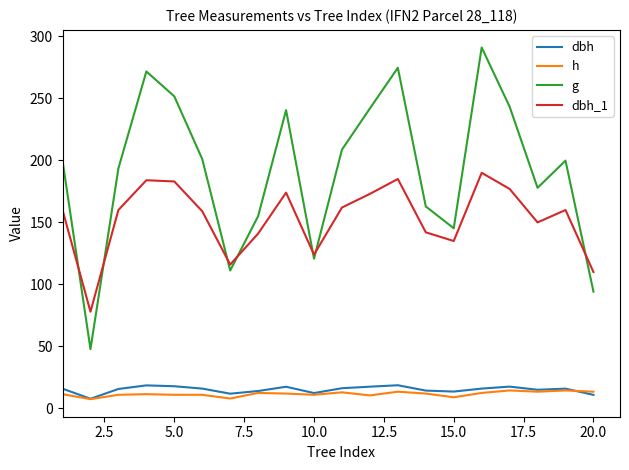

Which series has the widest spread of values?

g